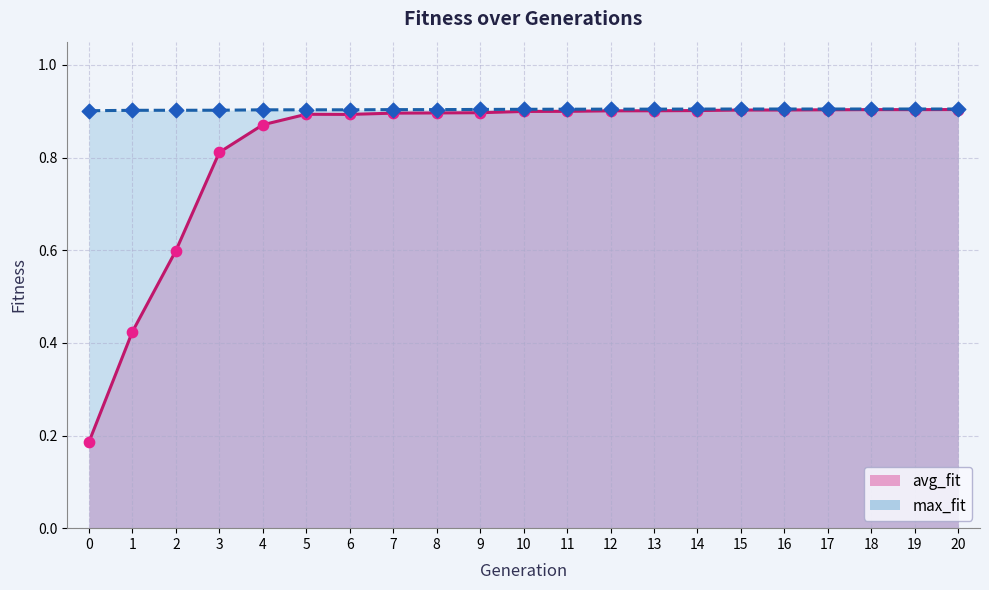

Which series reaches the maximum Y coordinate?

max_fit